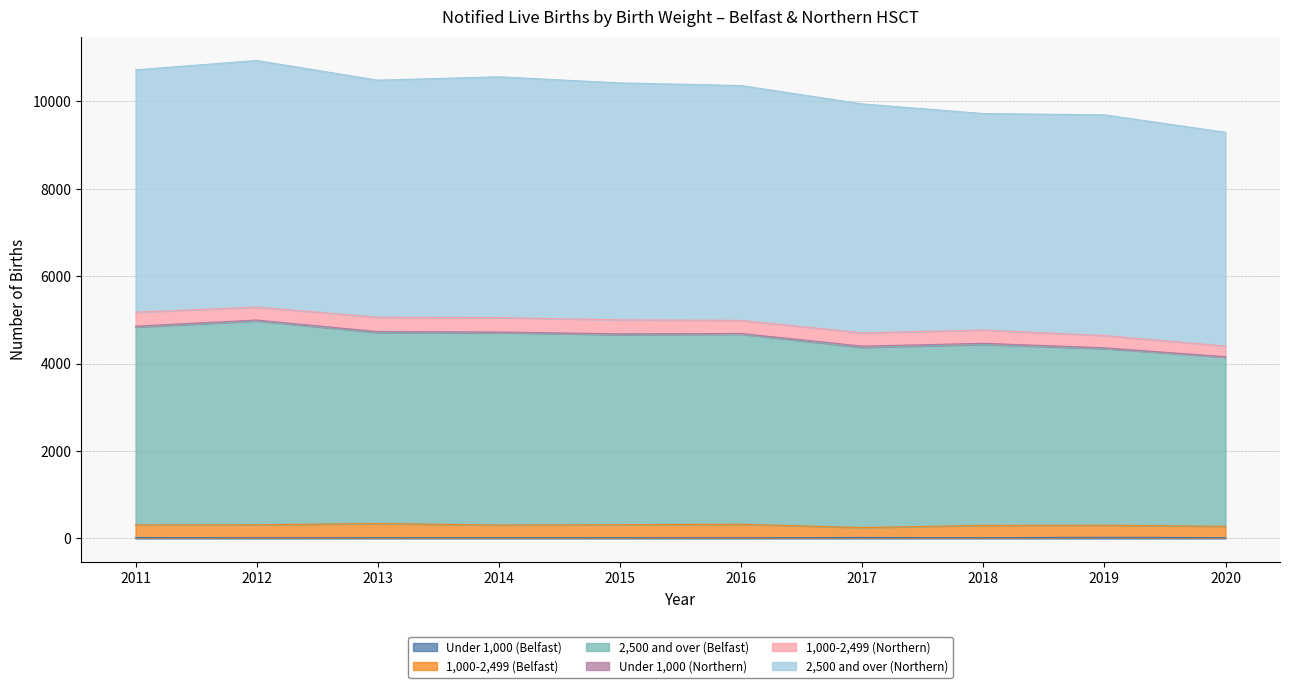

At which category does the chart reach its minimum across all series?

2012